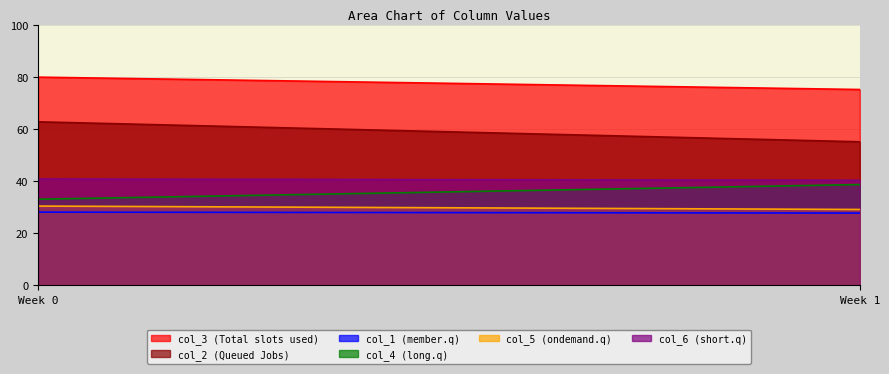

How many values in the col_1 series exceed 28?

1